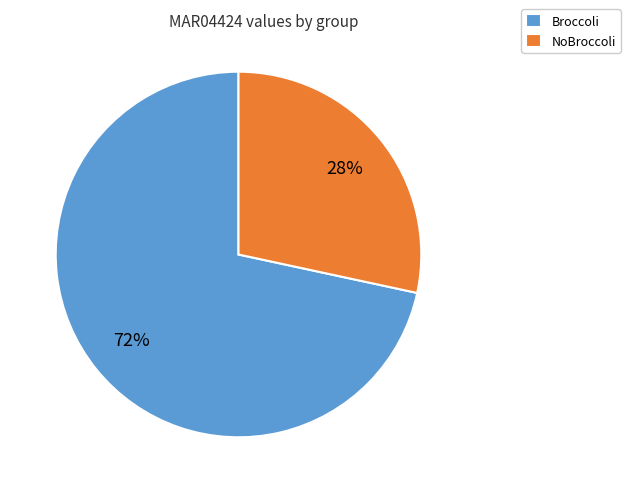

Count the number of slices in the pie.

2